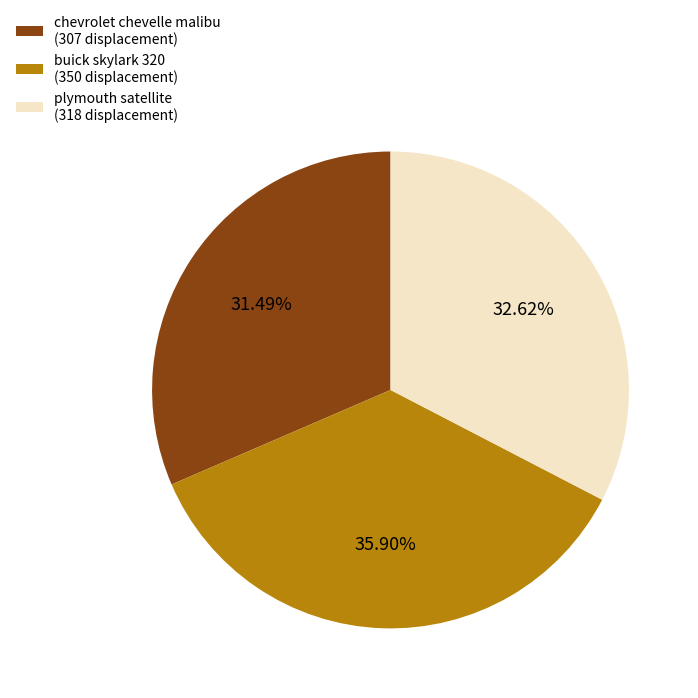

To the nearest percent, what portion does buick skylark 320 represent?

36%